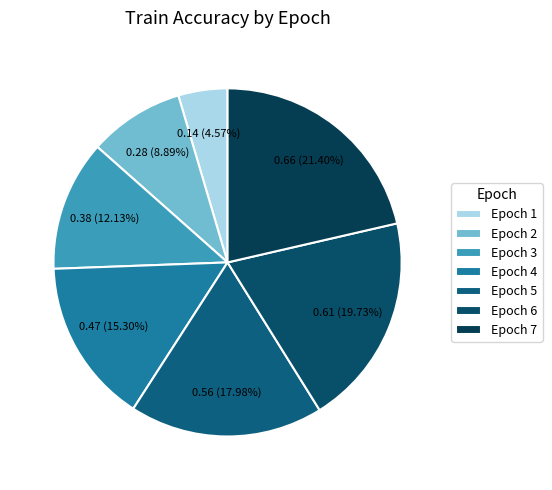

To the nearest percent, what percentage of the pie is Epoch 6?

20%